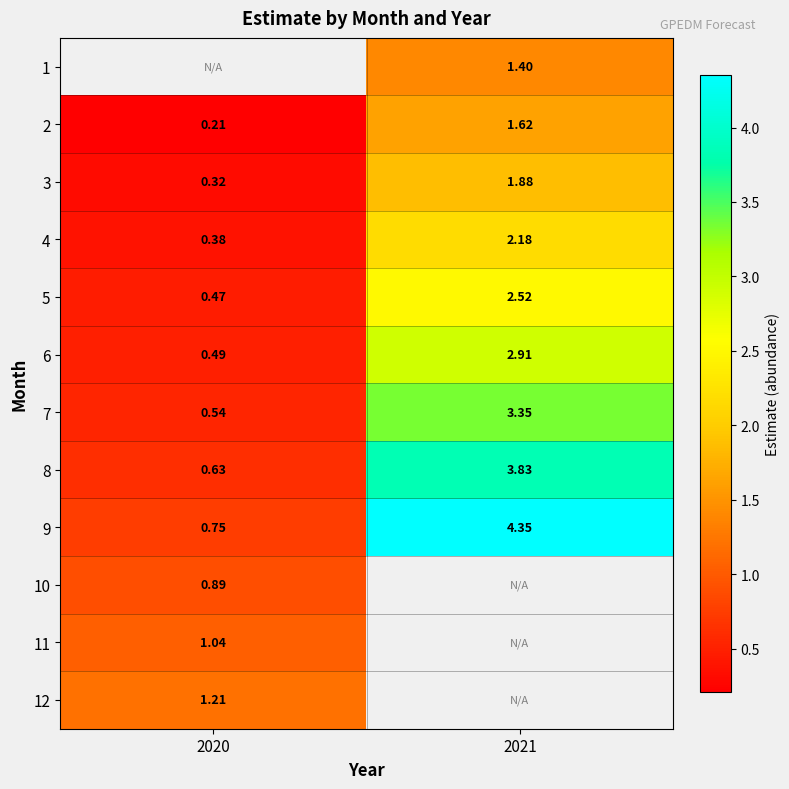

List the labels in order of 5 value, largest first.

2021, 2020